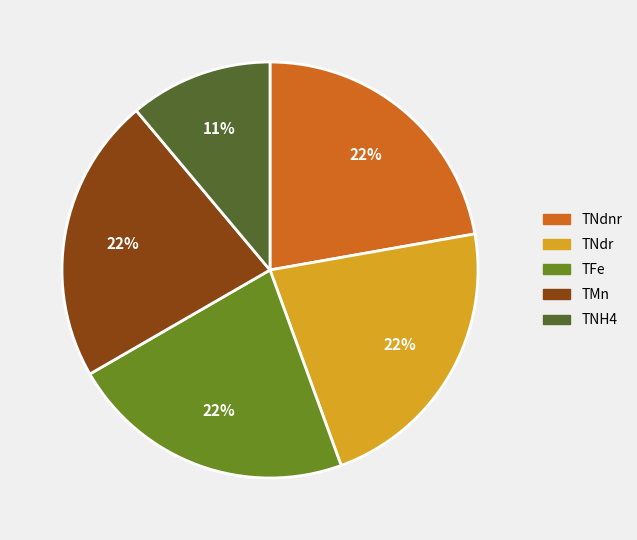

Does any single category account for the majority?

No